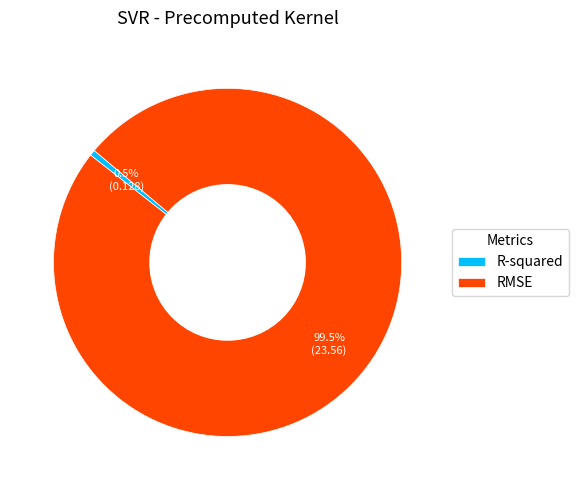

Combined, do RMSE and R-squared account for over 50%?

Yes